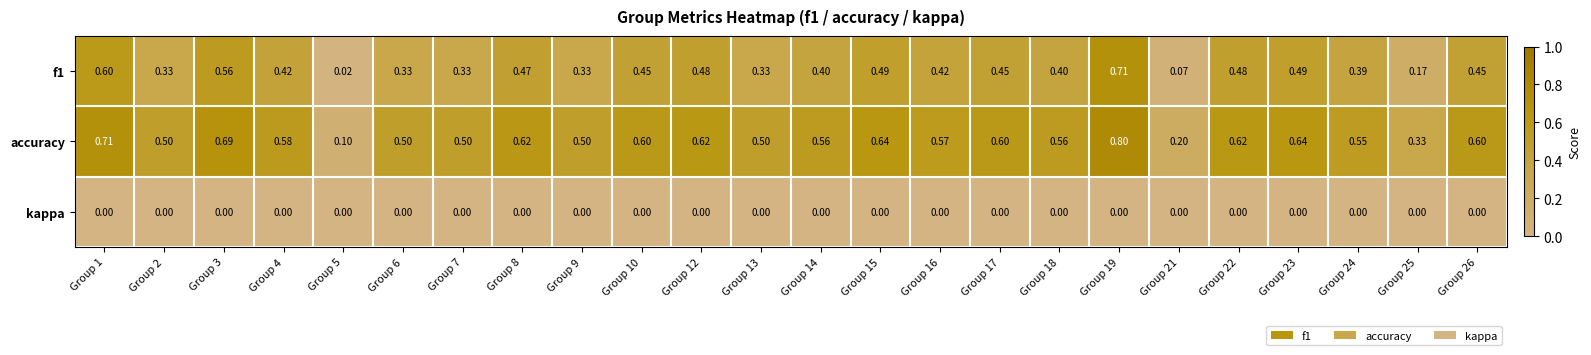

Which series has the largest range (max minus min)?

accuracy